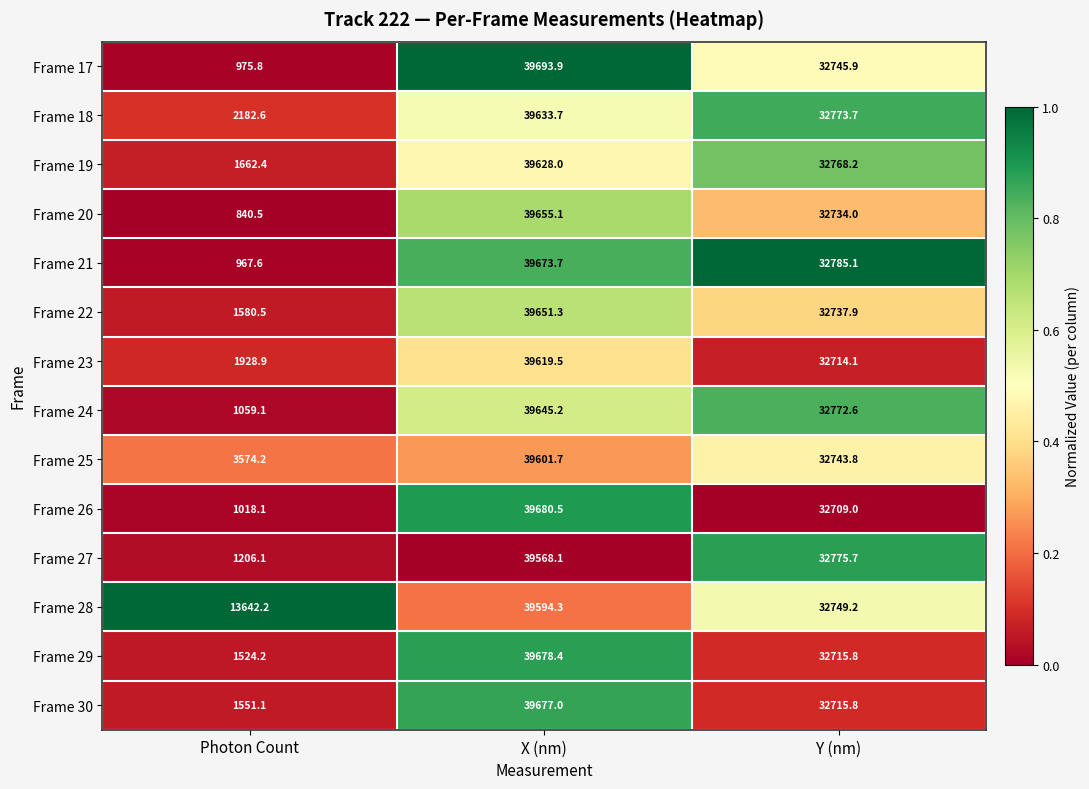

What is the difference between the Frame 24 values at Photon Count and Y (nm)?

31713.5